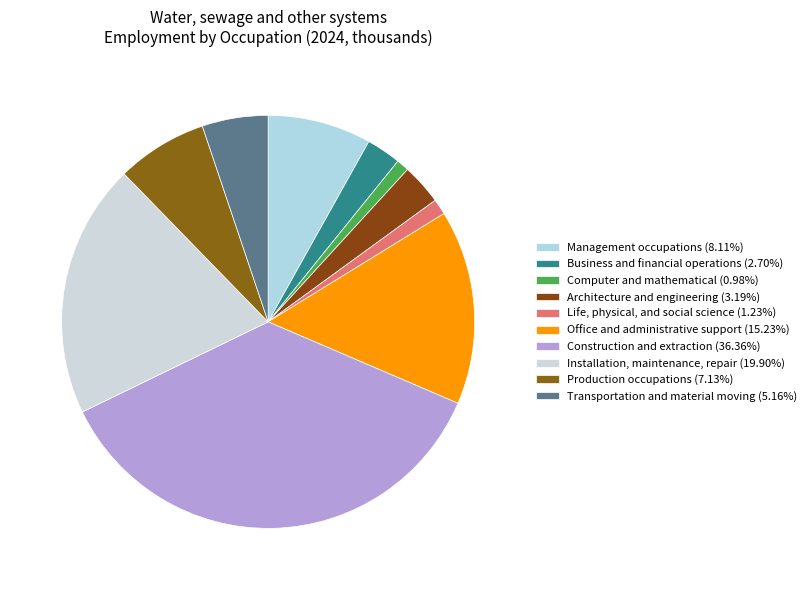

How many slices are in this pie chart?

10